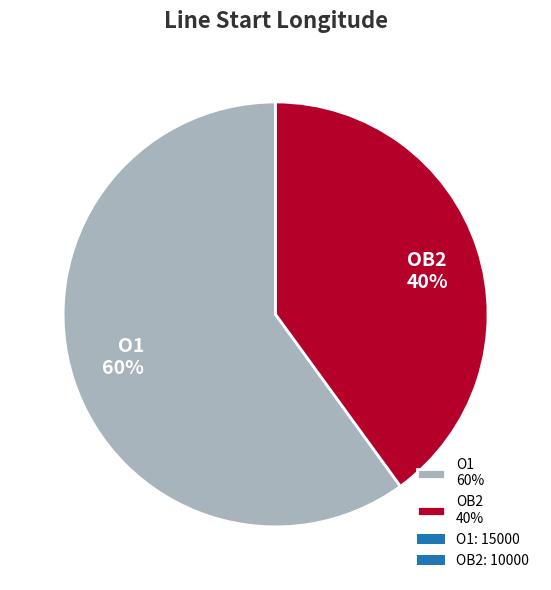

Which slice represents more than half of the pie?

O1